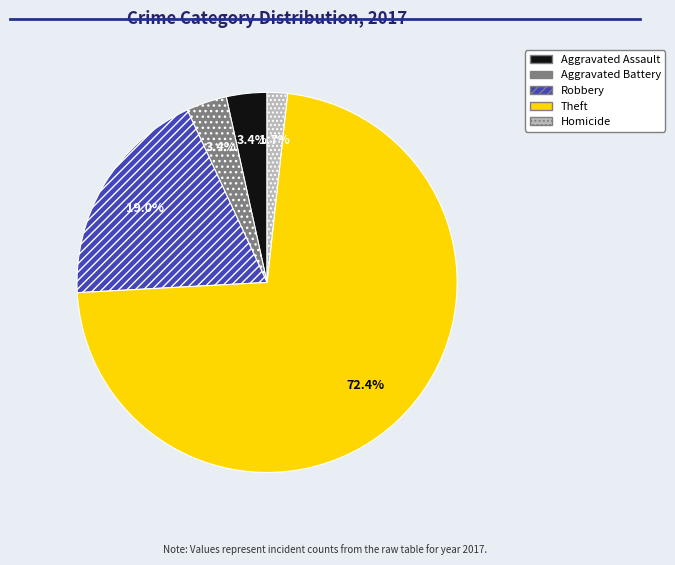

What is the smallest slice in the pie chart?

Homicide